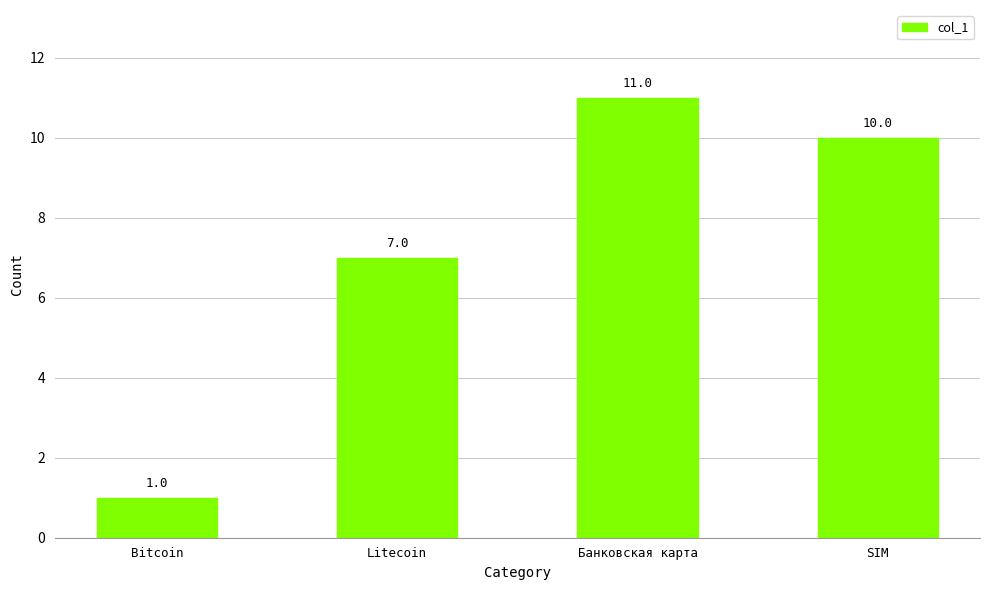

Rank the categories by value from lowest to highest.

Bitcoin, Litecoin, SIM, Банковская карта